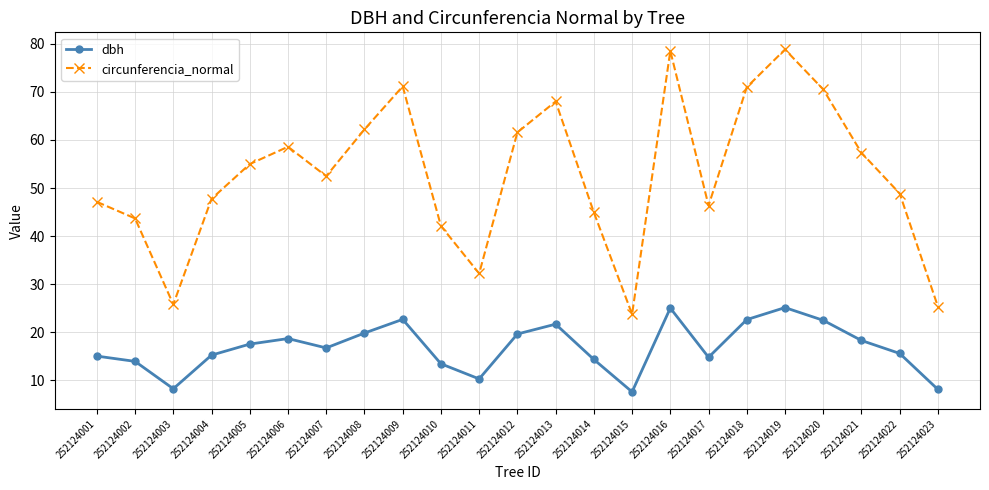

Which series has the widest spread of values?

circunferencia_normal